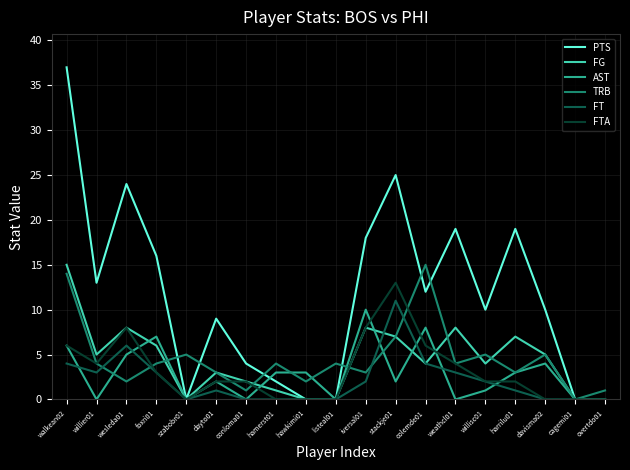

In PTS, how many points are higher than both neighbors (excluding endpoints)?

5